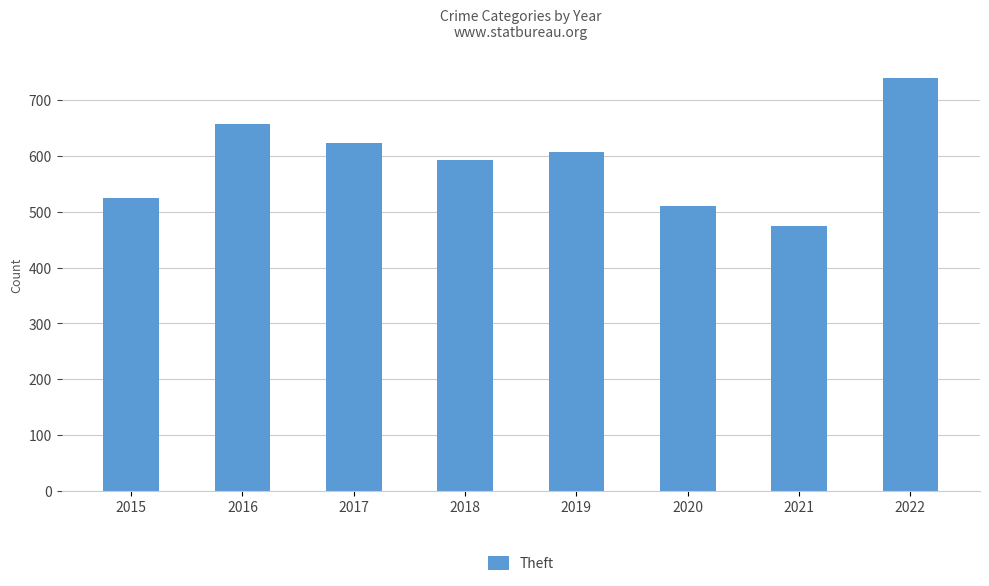

What is the sum of all values?

4726